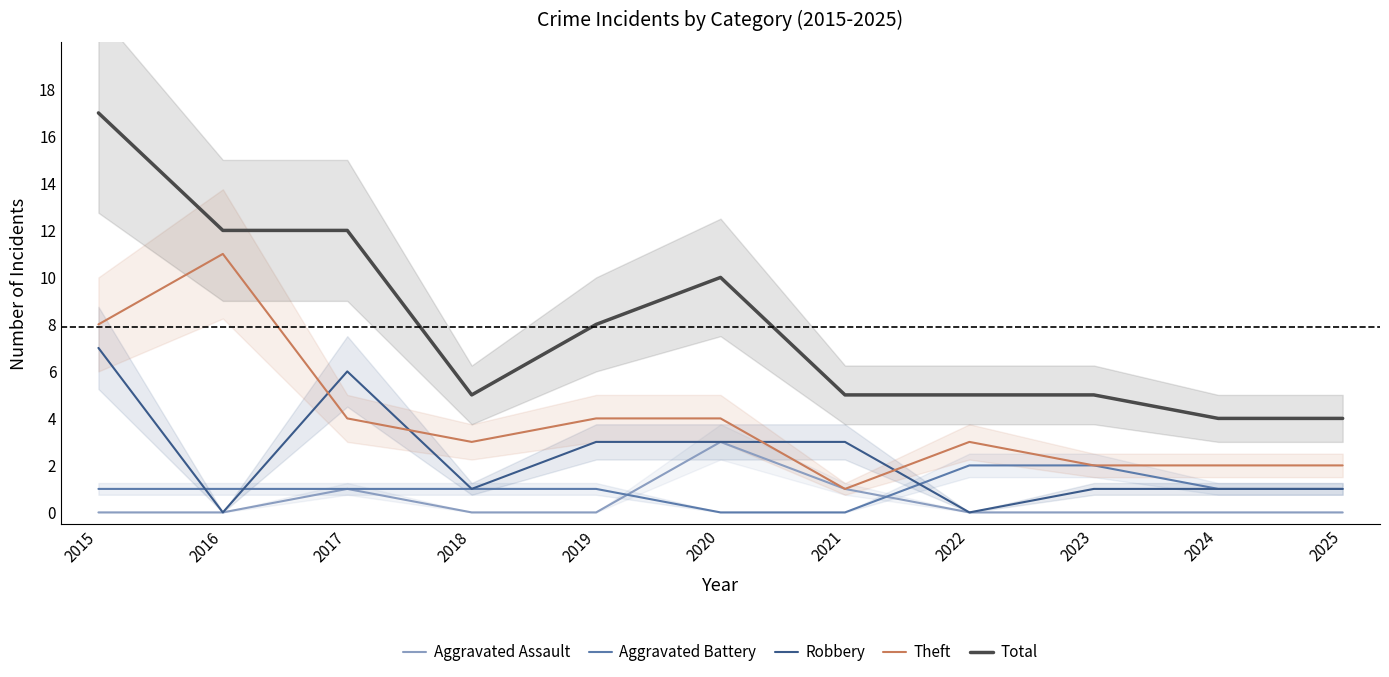

Read the Aggravated Battery value at 2024.

1